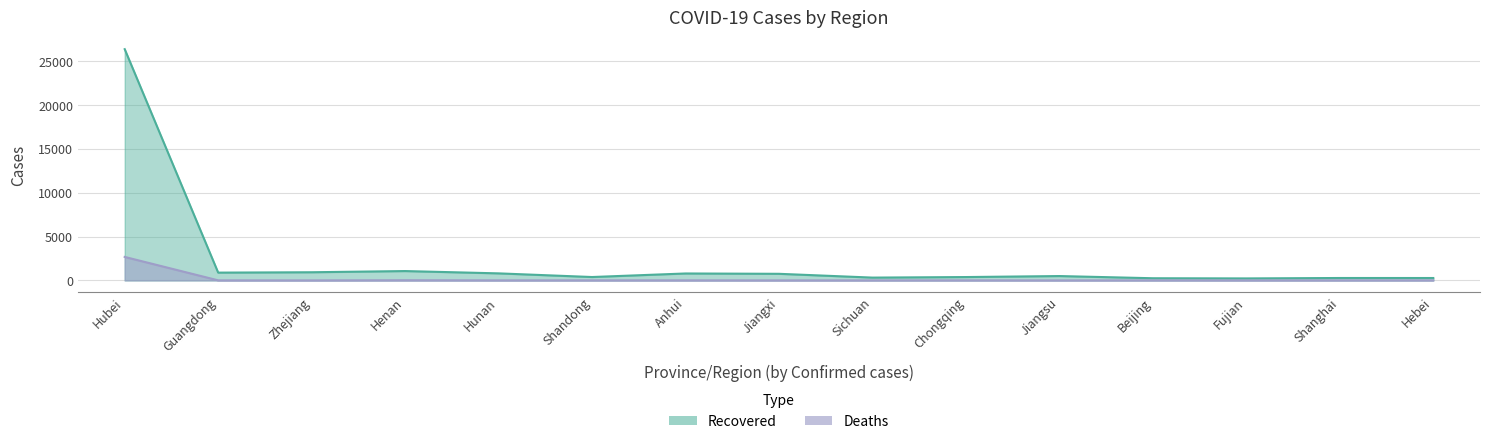

How many lines are shown in the chart?

2